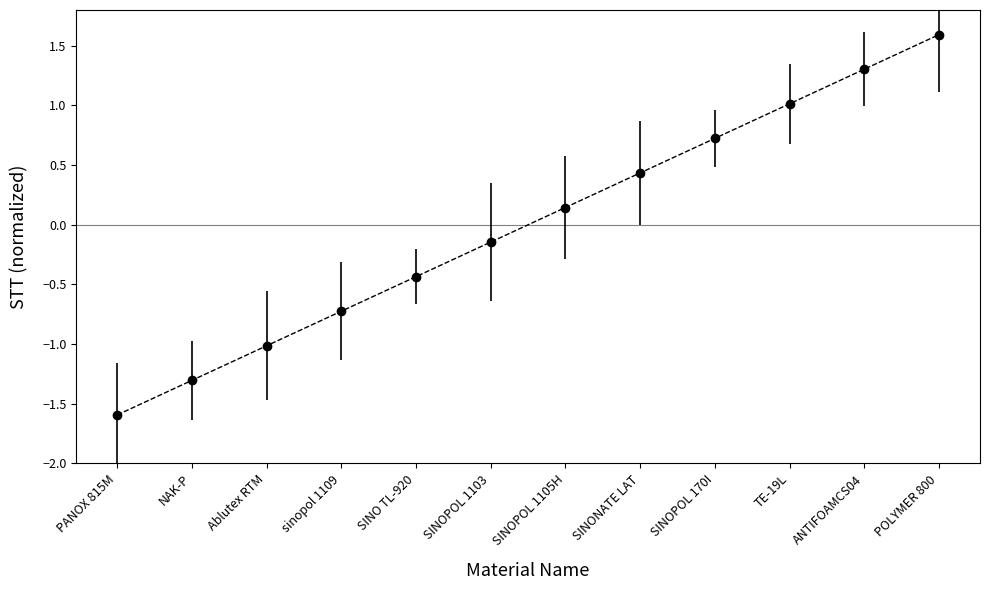

True or false: there are more than 1 points higher than both neighbors.

False